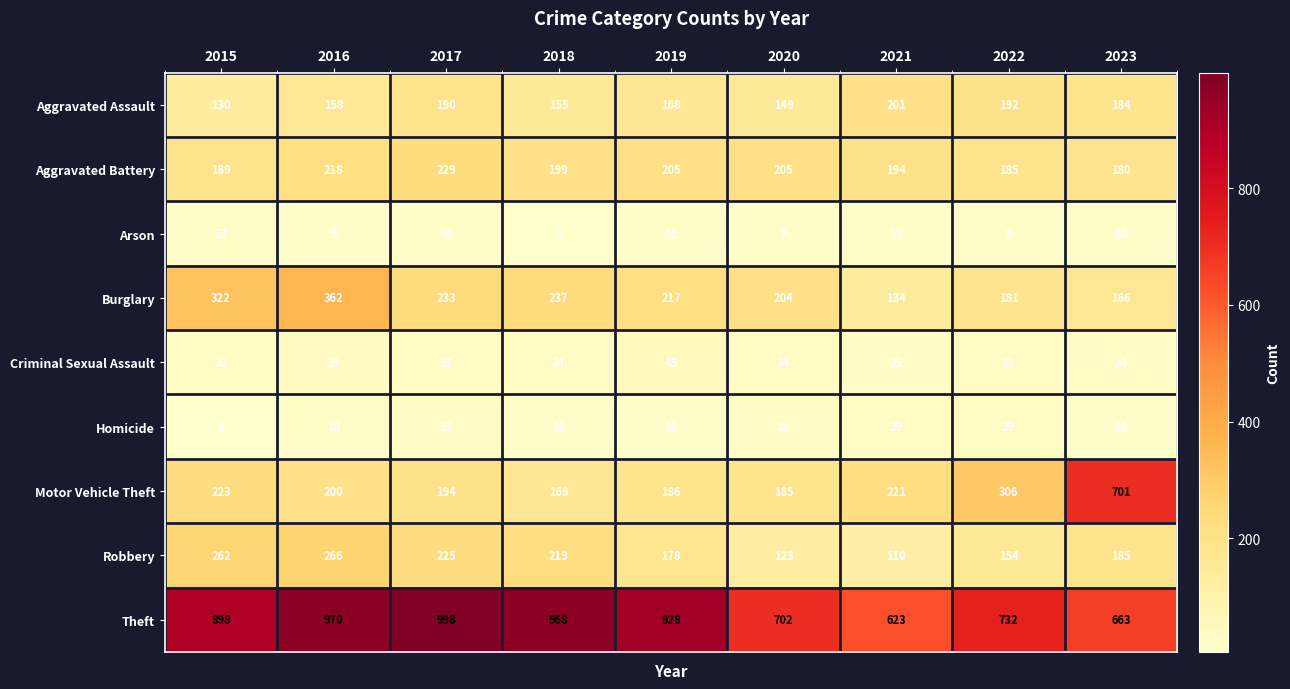

How many series are shown in this chart?

9